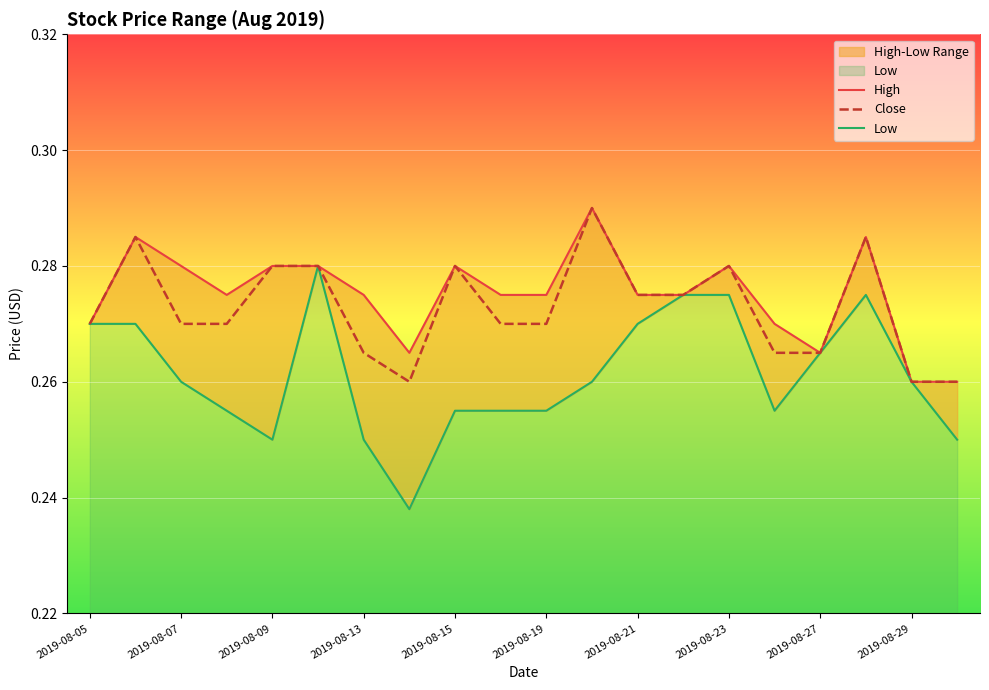

True or false: Close has a value of 0.1 at 2019-08-07.

False